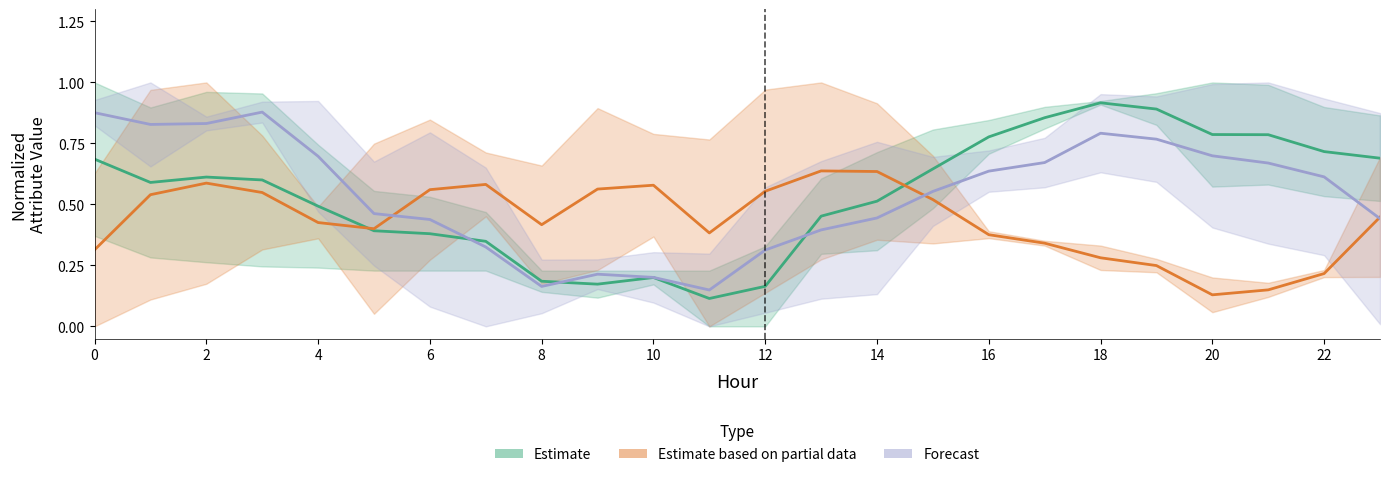

What is the highest value of the Estimate based on partial data series?

0.6